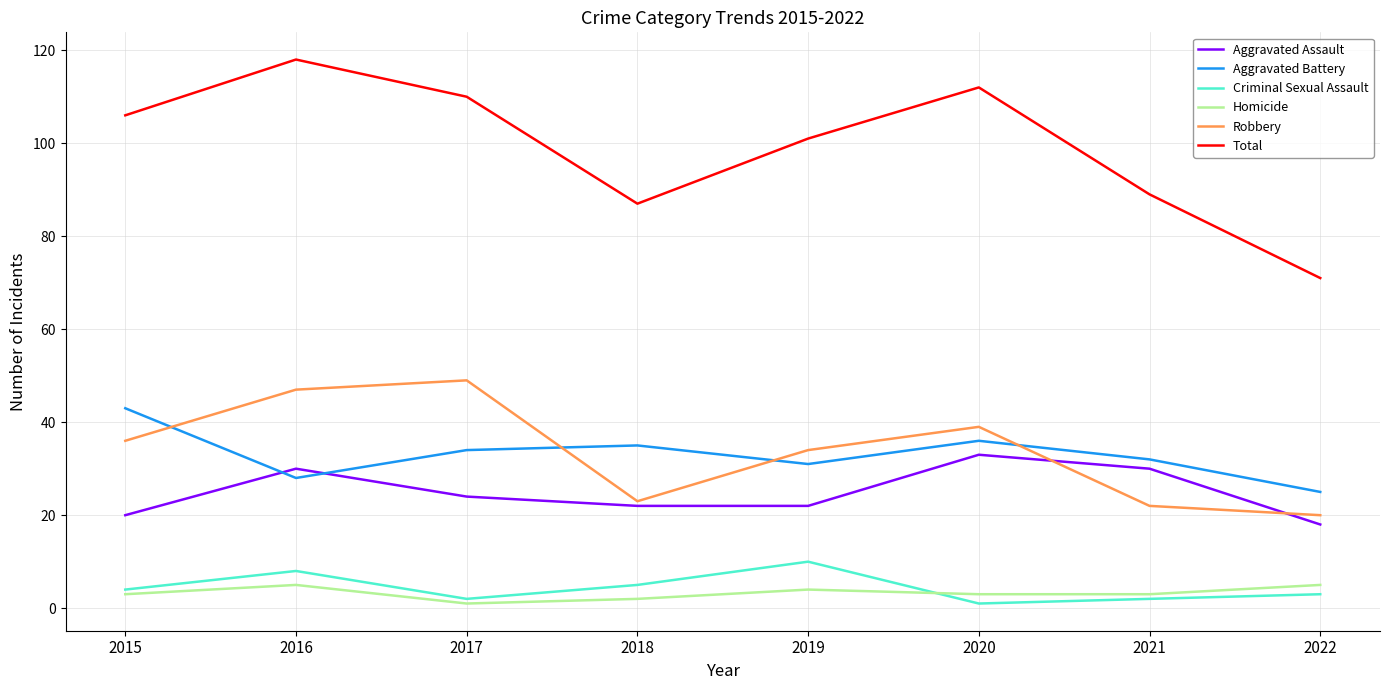

At which category does Criminal Sexual Assault reach its first local valley?

2017